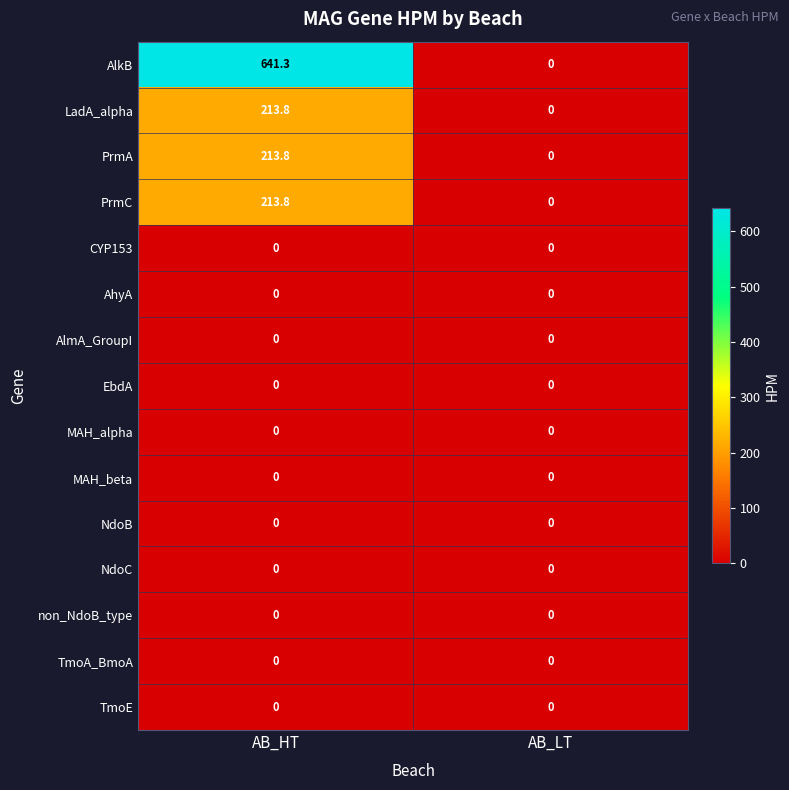

Which series has the largest total across all categories?

AlkB